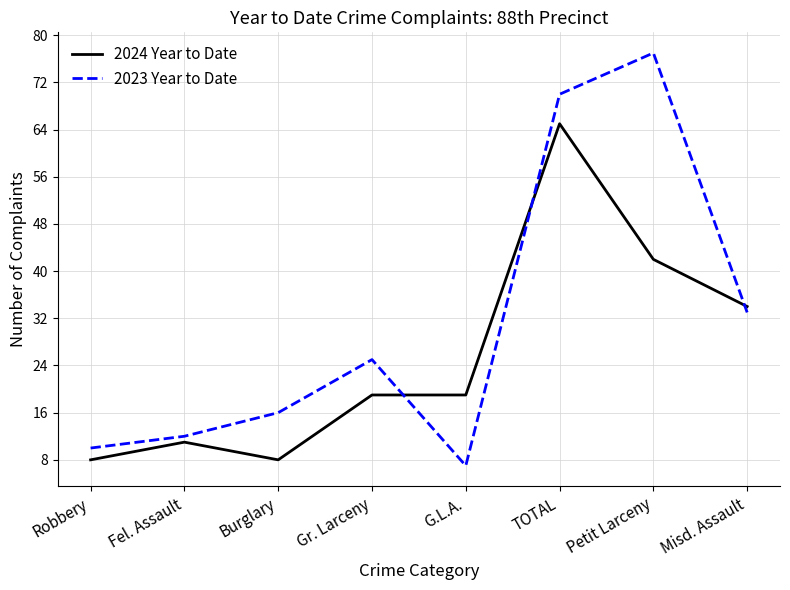

How many lines are shown in the chart?

2